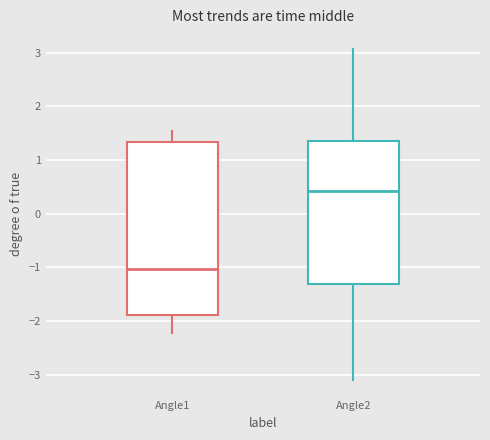

Which box is the tallest, from its lower edge to its upper edge?

Angle1